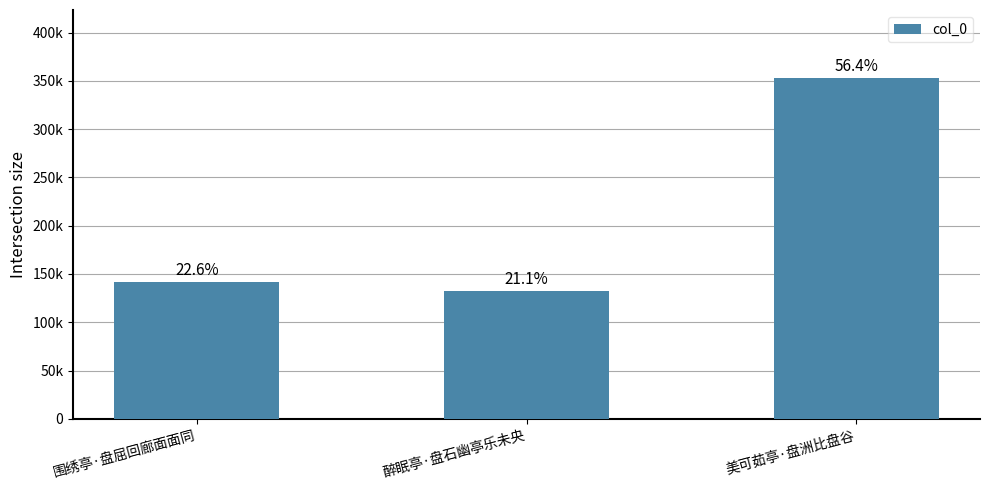

Approximately how many times larger is the value at 围绣亭·盘屈回廊面面同 compared to 美可茹亭·盘洲比盘谷?

0.4